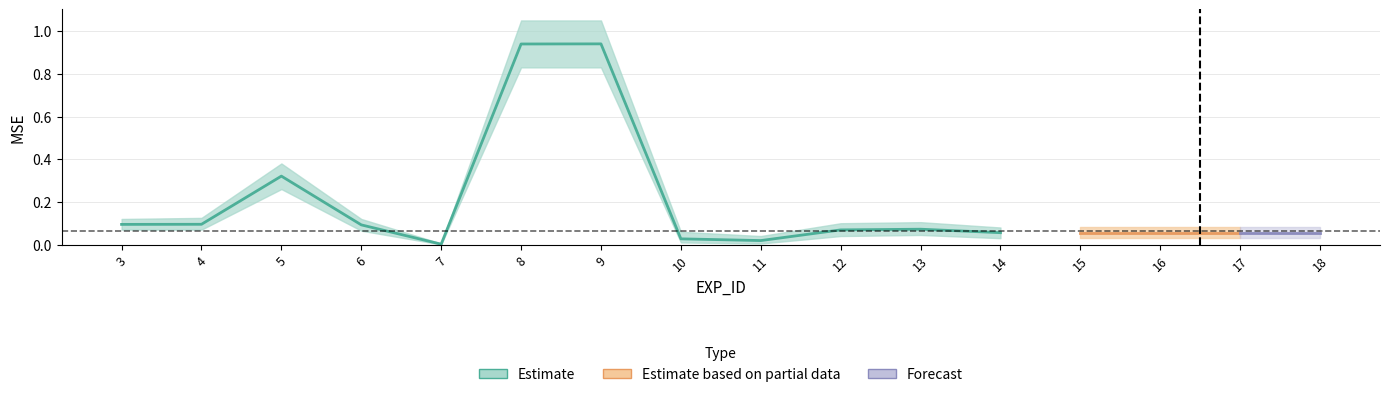

At which category is the sum across all series the highest?

9